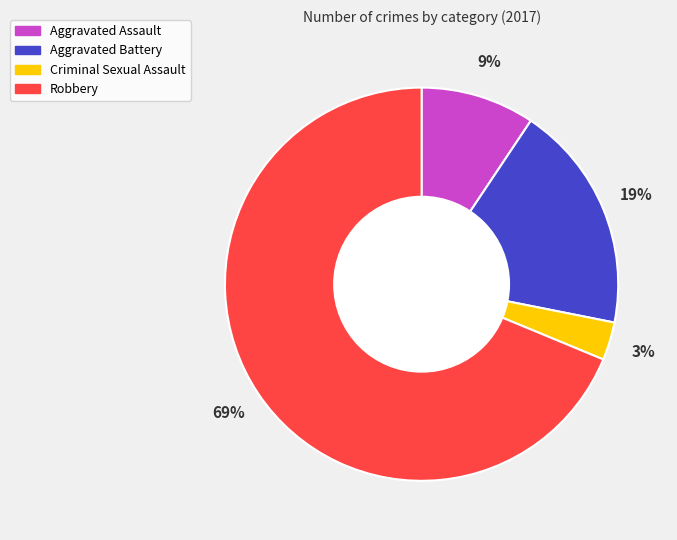

Rank the categories by value from lowest to highest.

Criminal Sexual Assault, Aggravated Assault, Aggravated Battery, Robbery